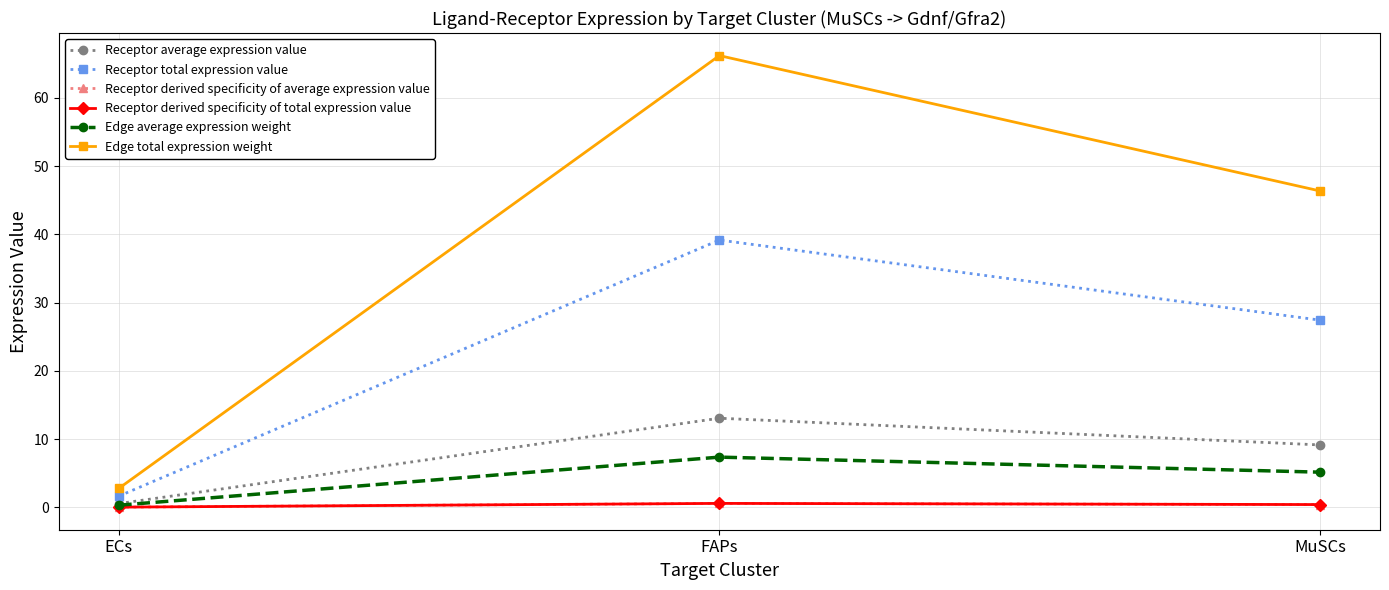

The Edge total expression weight series shows 4.4 at ECs. True or false?

False